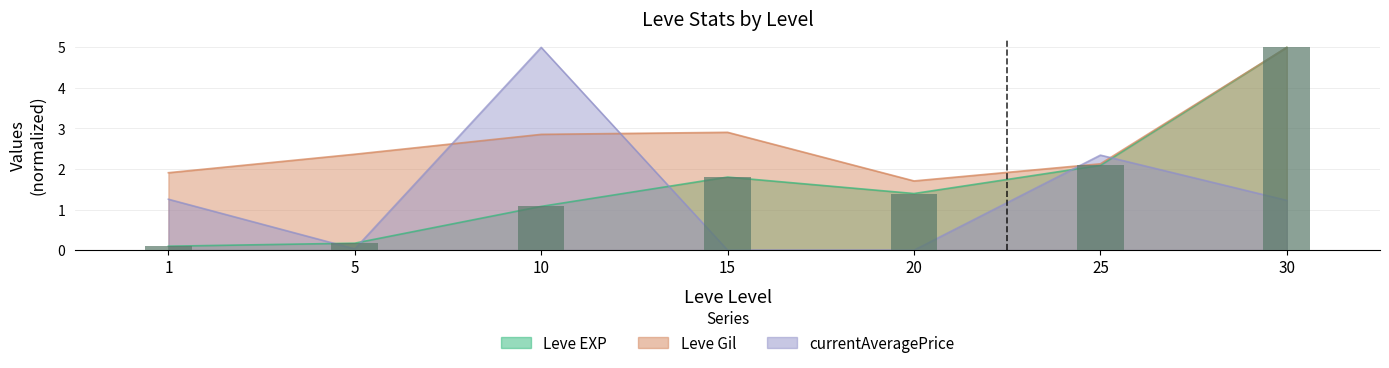

Reading left to right, extract all data points from this chart.

Leve EXP: 0.1	0.2	1.1	1.8	1.4	2.1	5.0
Leve Gil: 1.9	2.4	2.9	2.9	1.7	2.1	5.0
currentAveragePrice: 1.3	0.0	5.0	0.0	0.0	2.3	1.2